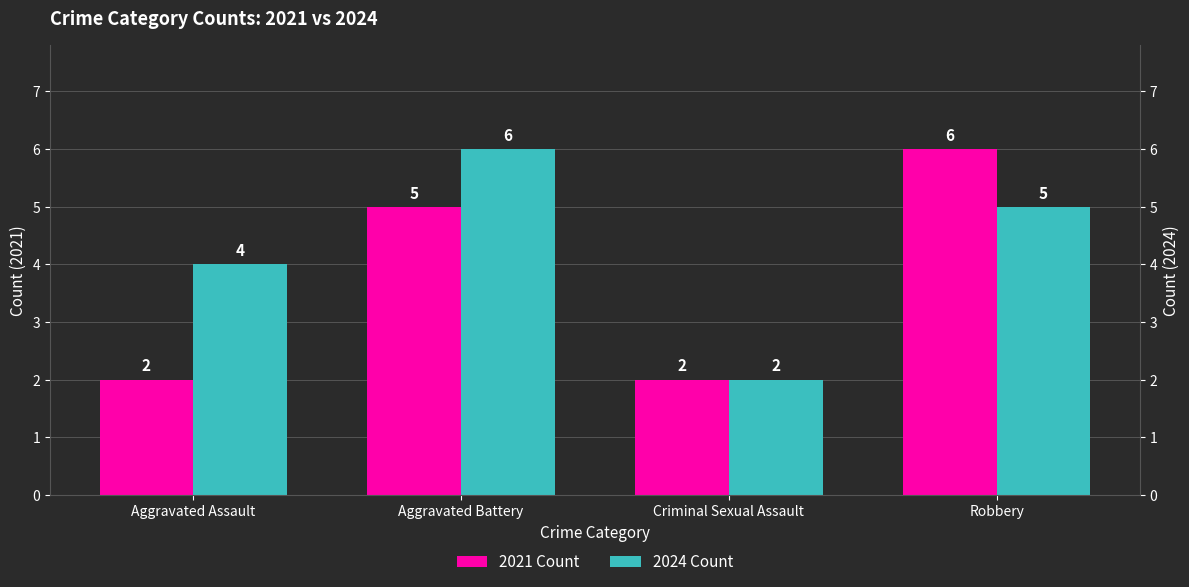

Reading left to right, transcribe all the data shown in this chart.

2021 Count: Aggravated Assault=2	Aggravated Battery=5	Criminal Sexual Assault=2	Robbery=6
2024 Count: Aggravated Assault=4	Aggravated Battery=6	Criminal Sexual Assault=2	Robbery=5